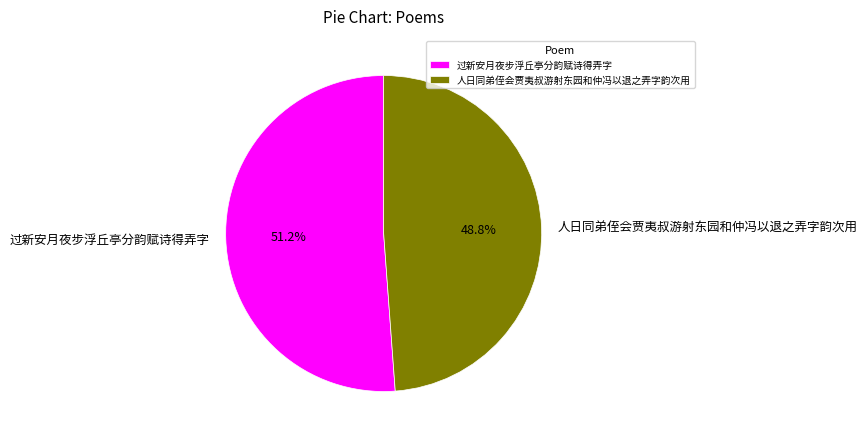

What is the ratio of the value at 过新安月夜步浮丘亭分韵赋诗得弄字 to the value at 人日同弟侄会贾夷叔游射东园和仲冯以退之弄字韵次用?

1.0